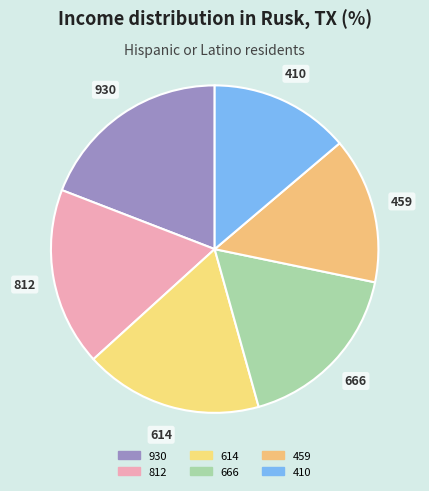

Does 410 account for over 50% of the chart?

No